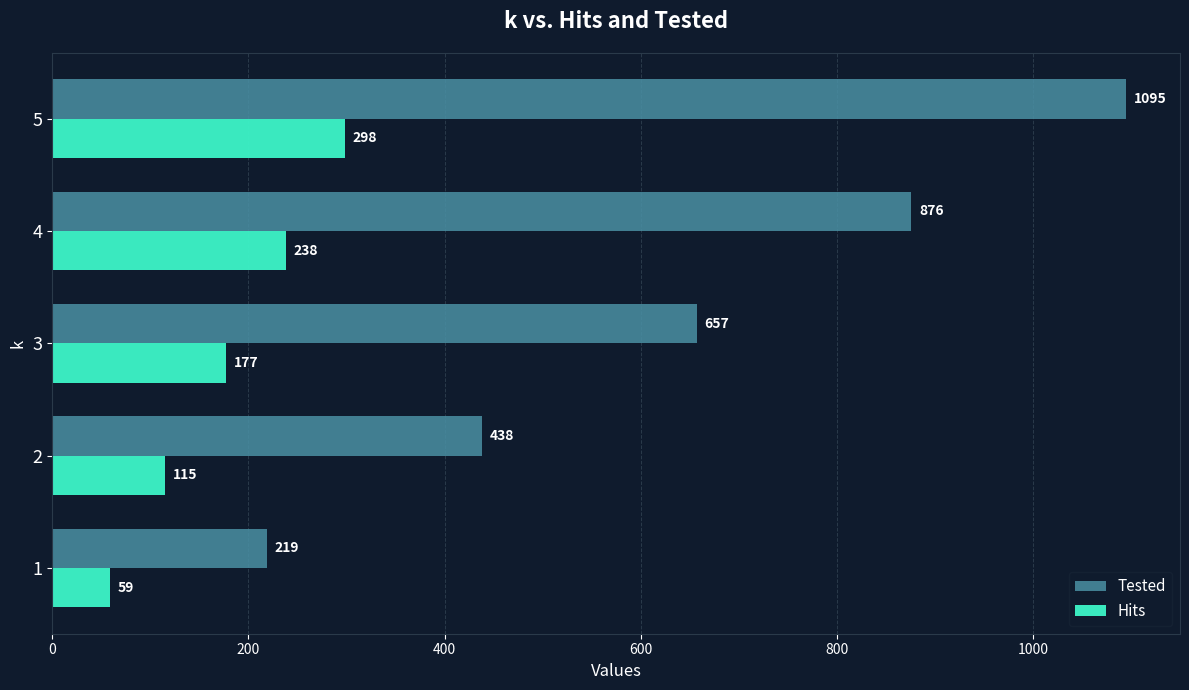

Which series has the largest range (max minus min)?

Tested